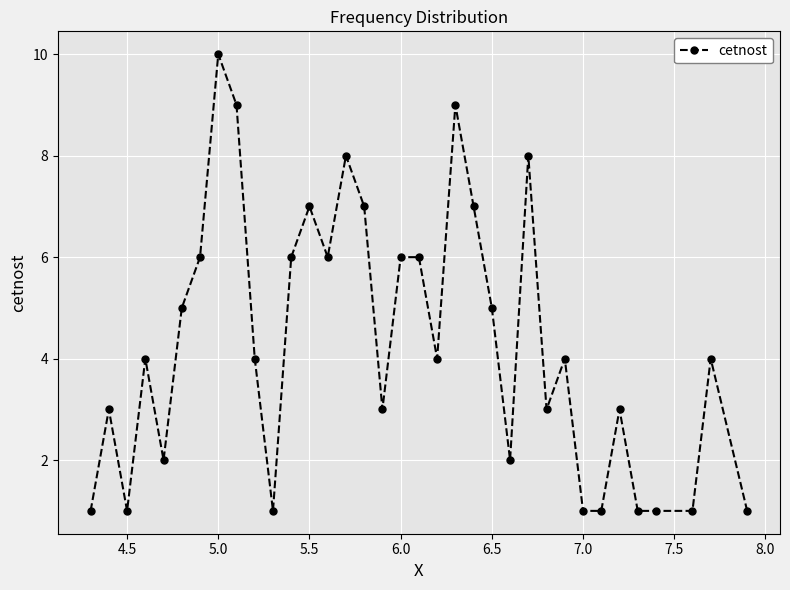

What is the maximum value shown in the chart?

10